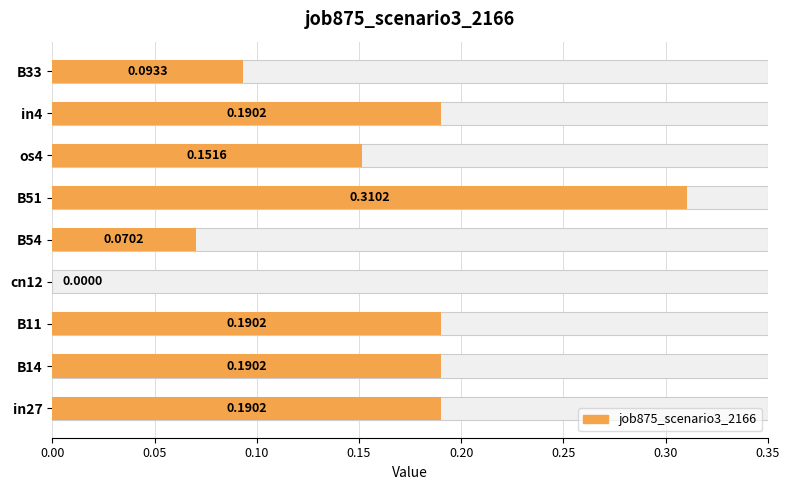

True or false: the data shows 0.3 at os4.

False